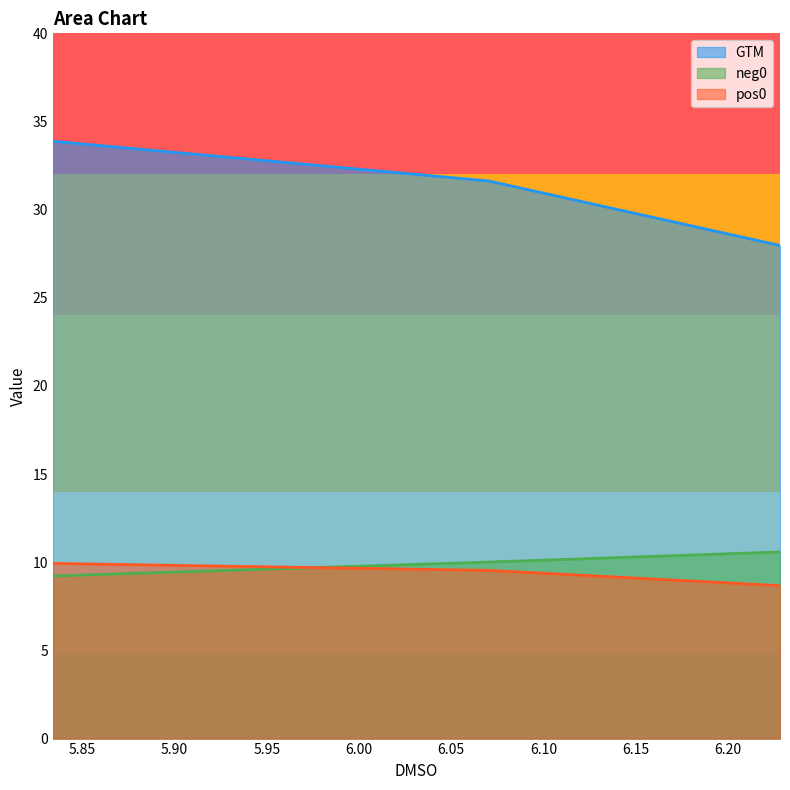

What are all the series names shown in the legend?

GTM, neg0, pos0